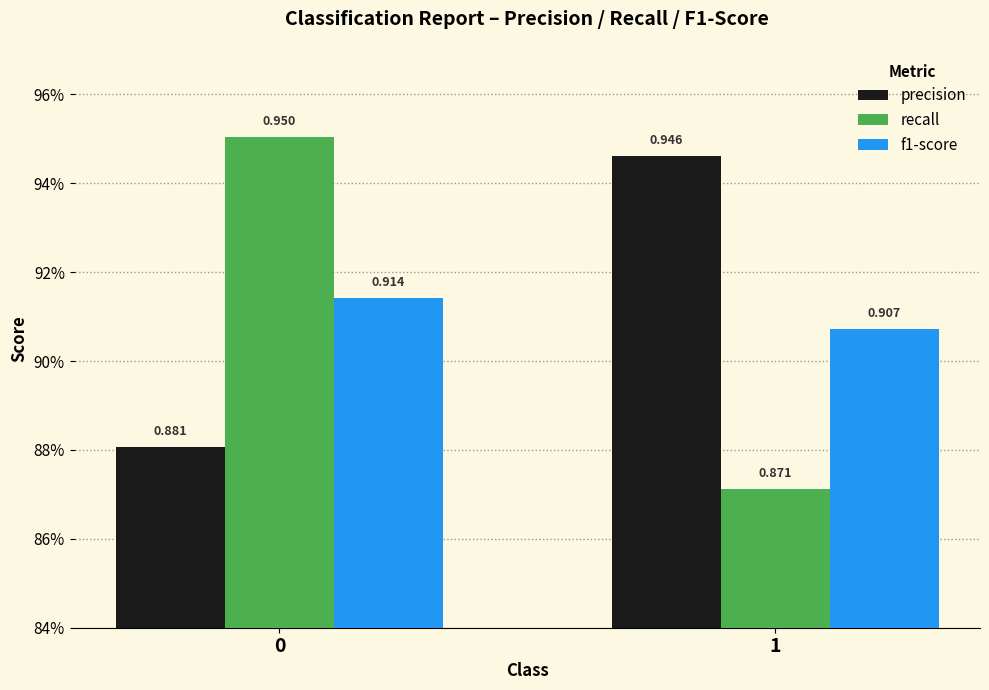

Rank the categories by precision value from highest to lowest.

1, 0